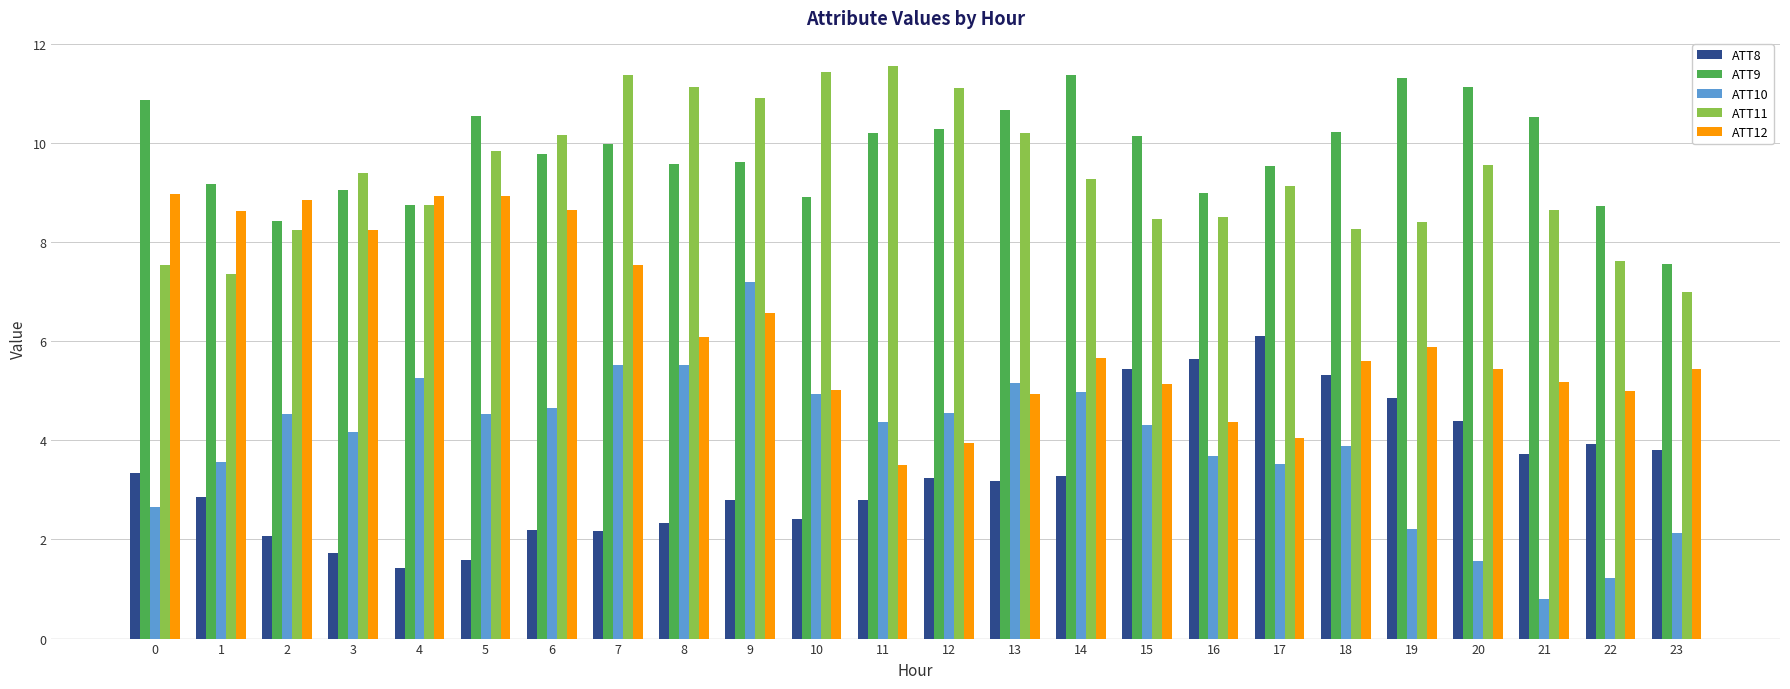

Which series has the largest total across all categories?

ATT9